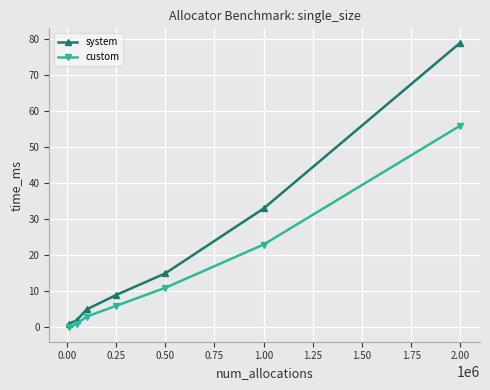

Reading left to right, what are all the values shown in this chart?

system: 1	2	5	9	15	33	79
custom: 0	1	3	6	11	23	56